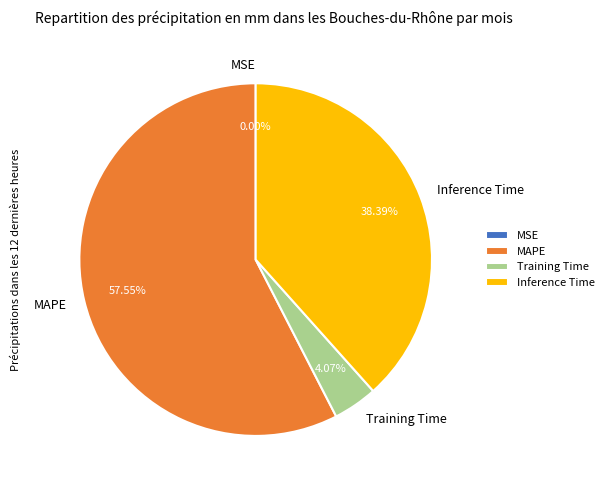

Which slice is the largest?

MAPE